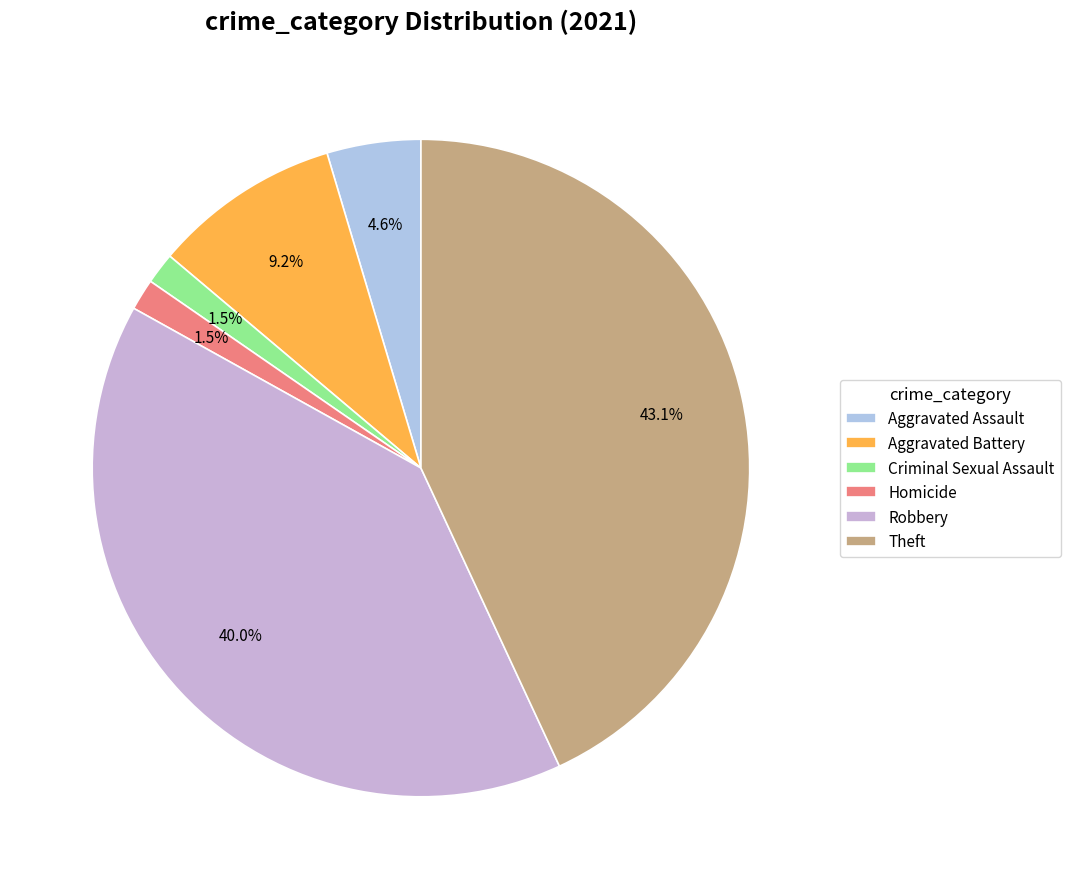

True or false: Aggravated Battery accounts for 15% of the total.

False